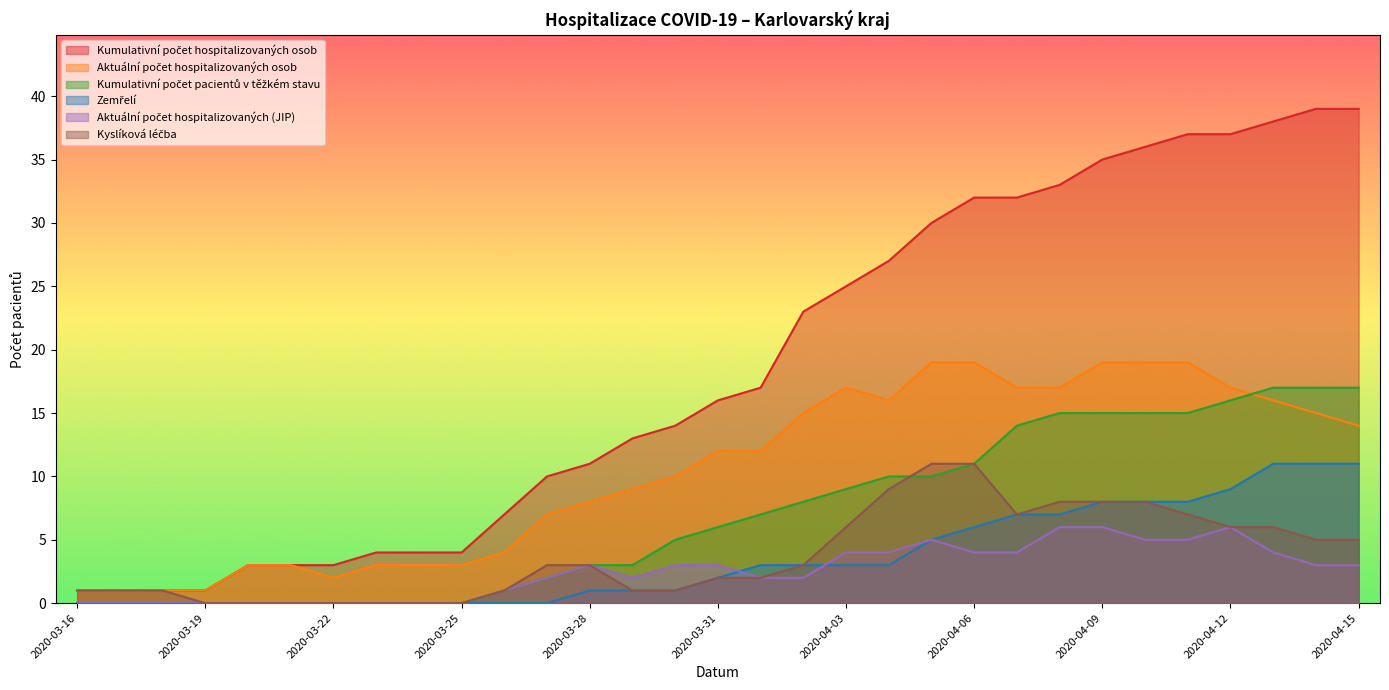

What is the sum of all Kumulativní počet pacientů v těžkém stavu values?

216